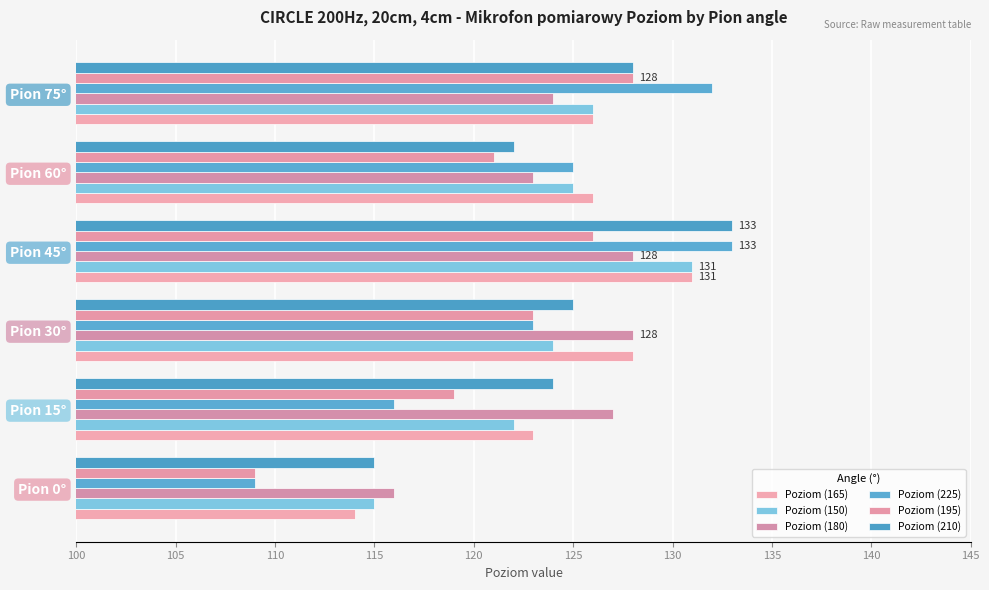

Count the number of categories in the chart.

6